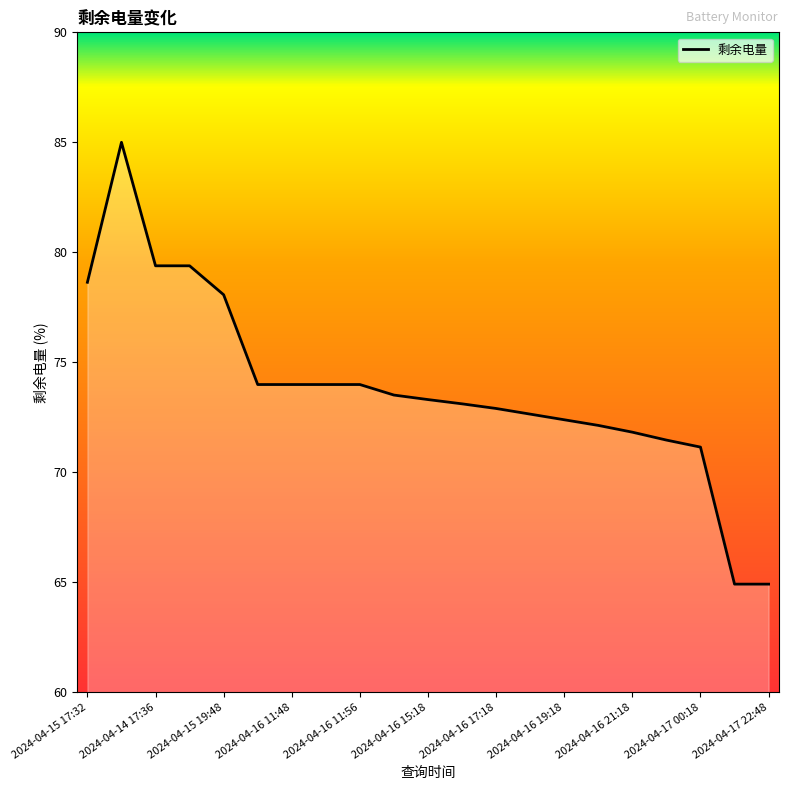

What is the minimum value shown in the chart?

64.9